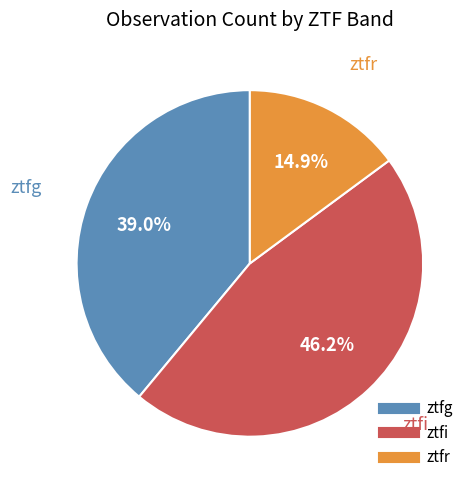

Approximately how many times larger is the value at ztfi compared to ztfr?

3.1